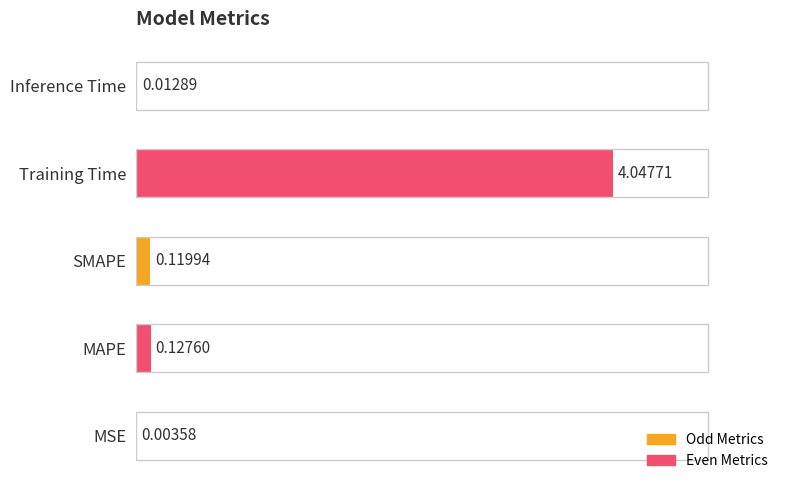

Which has a higher value, SMAPE or MAPE?

MAPE